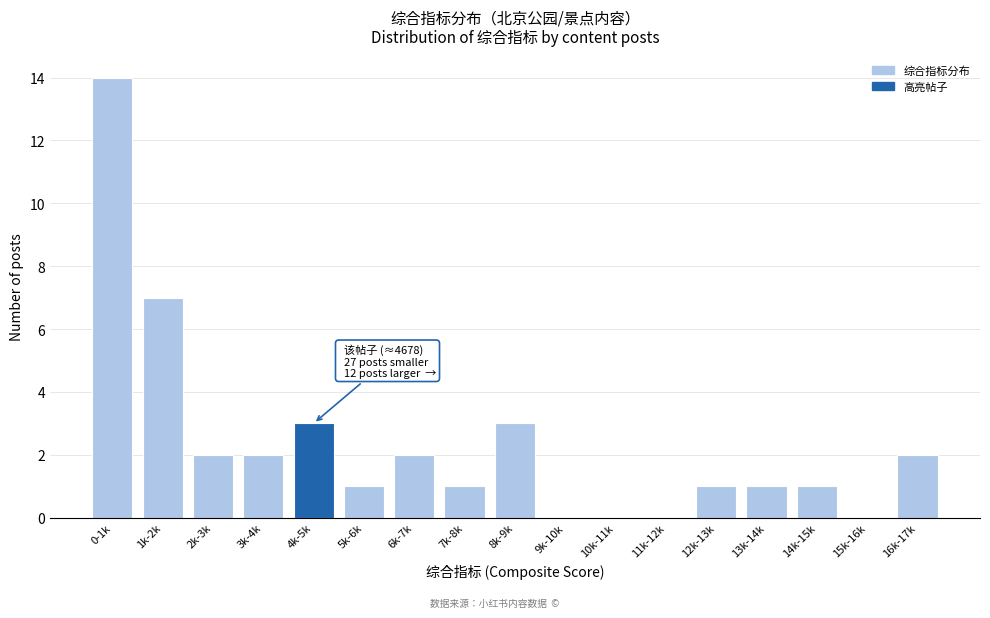

Reading right to left, list all the values displayed in this chart.

16k-17k=2	15k-16k=0	14k-15k=1	13k-14k=1	12k-13k=1	11k-12k=0	10k-11k=0	9k-10k=0	8k-9k=3	7k-8k=1	6k-7k=2	5k-6k=1	4k-5k=3	3k-4k=2	2k-3k=2	1k-2k=7	0-1k=14